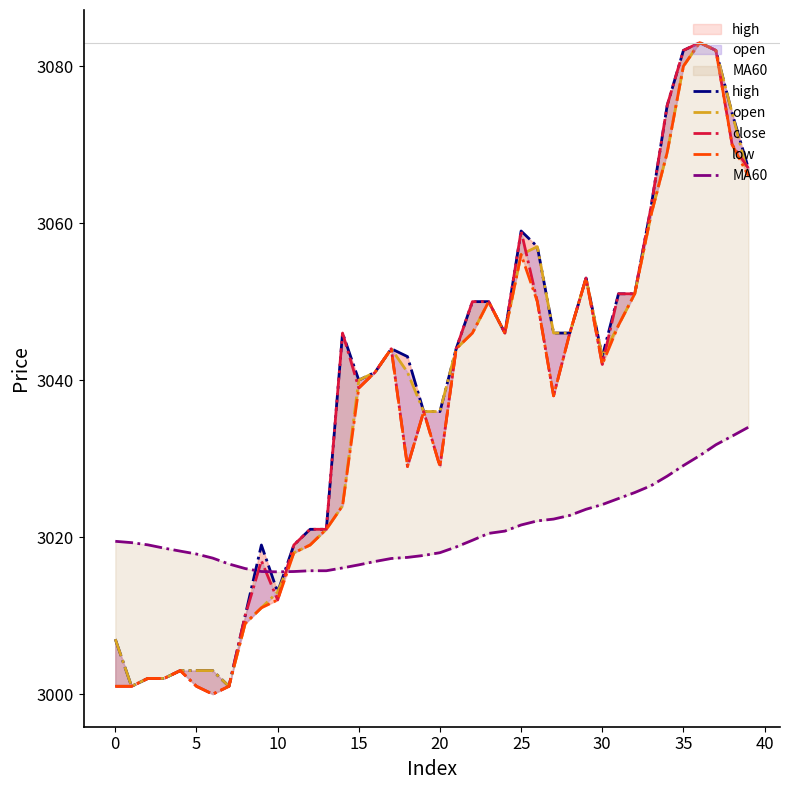

Reading left to right, list all the values displayed in this chart.

high: 3007.0	3001.0	3002.0	3002.0	3003.0	3003.0	3003.0	3001.0	3010.0	3019.0	3013.0	3019.0	3021.0	3021.0	3046.0	3040.0	3041.0	3044.0	3043.0	3036.0	3036.0	3044.0	3050.0	3050.0	3046.0	3059.0	3057.0	3046.0	3046.0	3053.0	3043.0	3051.0	3051.0	3062.0	3075.0	3082.0	3083.0	3082.0	3074.0	3067.0
open: 3007.0	3001.0	3002.0	3002.0	3003.0	3003.0	3003.0	3001.0	3009.0	3011.0	3013.0	3018.0	3019.0	3021.0	3024.0	3040.0	3041.0	3044.0	3041.0	3036.0	3036.0	3044.0	3046.0	3050.0	3046.0	3056.0	3057.0	3046.0	3046.0	3053.0	3043.0	3047.0	3051.0	3061.0	3069.0	3080.0	3083.0	3082.0	3074.0	3066.0
close: 3001.0	3001.0	3002.0	3002.0	3003.0	3001.0	3000.0	3001.0	3010.0	3017.0	3012.0	3019.0	3021.0	3021.0	3046.0	3039.0	3041.0	3044.0	3029.0	3036.0	3029.0	3044.0	3050.0	3050.0	3046.0	3059.0	3050.0	3038.0	3046.0	3053.0	3042.0	3051.0	3051.0	3062.0	3075.0	3082.0	3083.0	3082.0	3070.0	3067.0
low: 3001.0	3001.0	3002.0	3002.0	3003.0	3001.0	3000.0	3001.0	3009.0	3011.0	3012.0	3018.0	3019.0	3021.0	3024.0	3039.0	3041.0	3044.0	3029.0	3036.0	3029.0	3044.0	3046.0	3050.0	3046.0	3056.0	3050.0	3038.0	3046.0	3053.0	3042.0	3047.0	3051.0	3061.0	3069.0	3080.0	3083.0	3082.0	3070.0	3066.0
MA60: 3019.5	3019.3	3019.0	3018.6	3018.2	3017.8	3017.3	3016.6	3016.0	3015.6	3015.6	3015.6	3015.7	3015.7	3016.1	3016.5	3016.9	3017.3	3017.4	3017.7	3018.0	3018.8	3019.6	3020.5	3020.8	3021.6	3022.1	3022.3	3022.8	3023.6	3024.2	3024.9	3025.7	3026.6	3027.8	3029.1	3030.4	3031.8	3032.9	3034.0